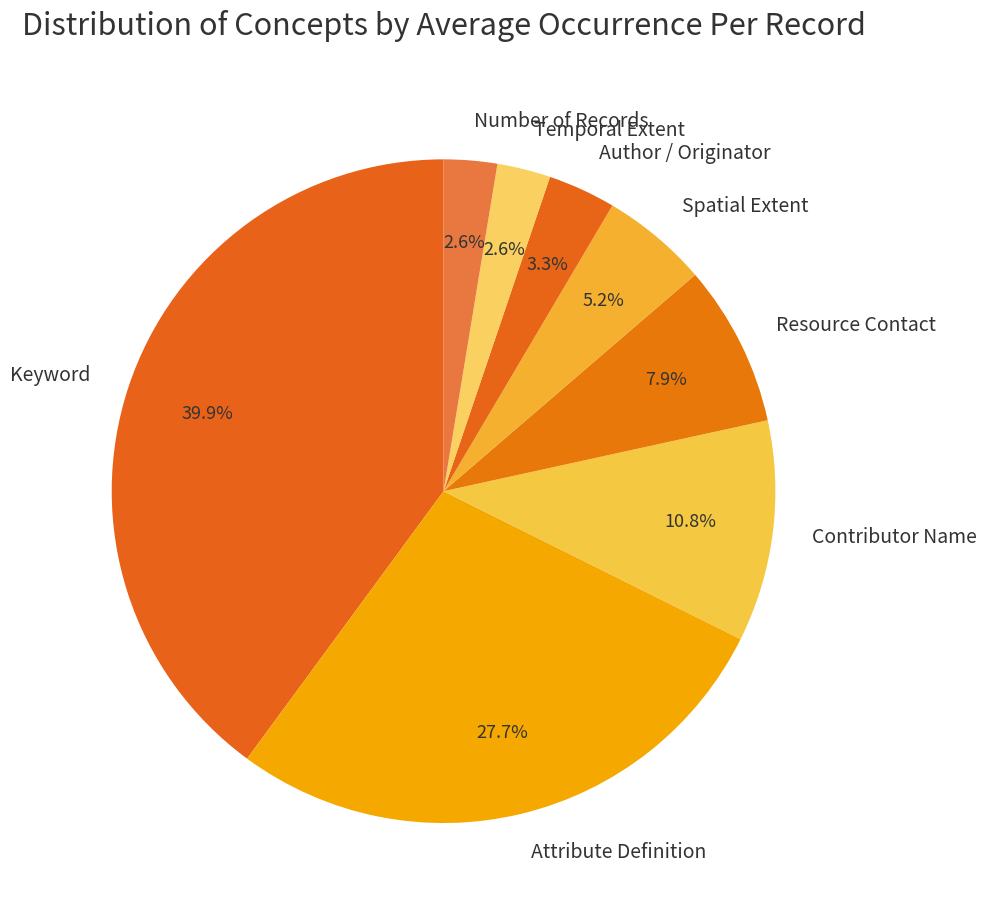

To the nearest percent, what portion does Attribute Definition represent?

28%